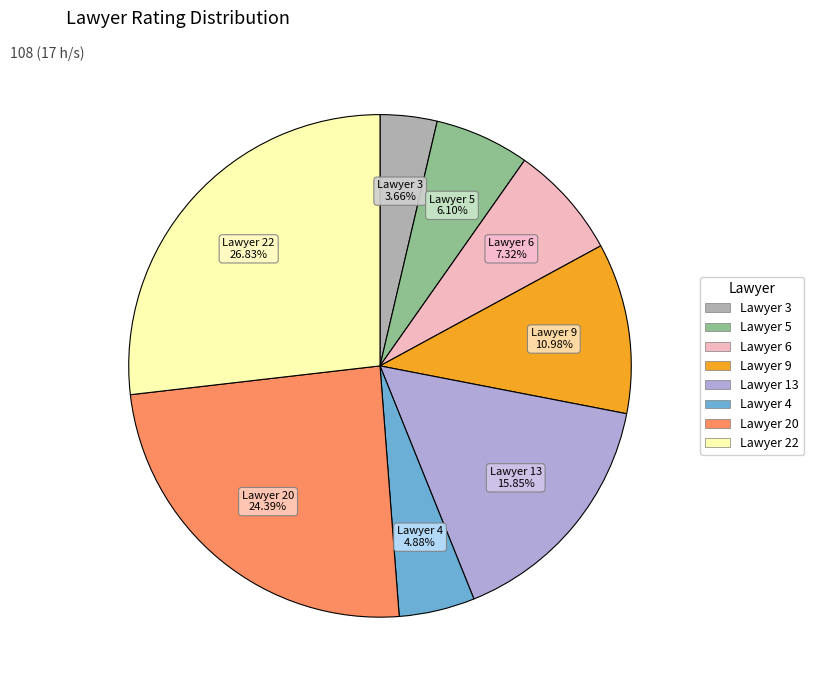

Between Lawyer 5 and Lawyer 20, which is larger?

Lawyer 20